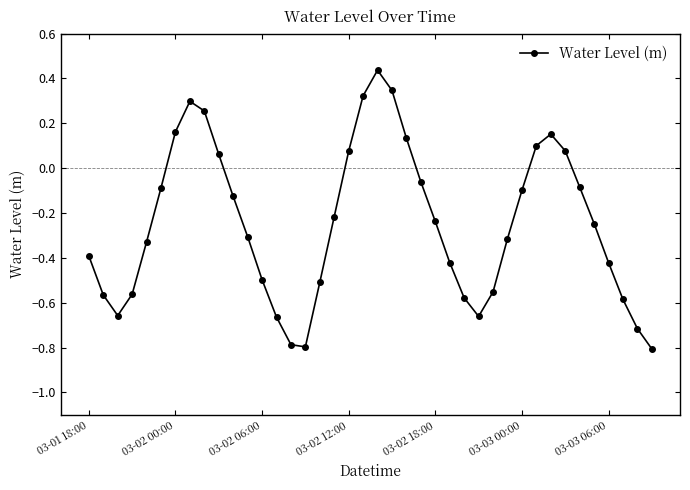

What is the smallest value displayed?

-0.8